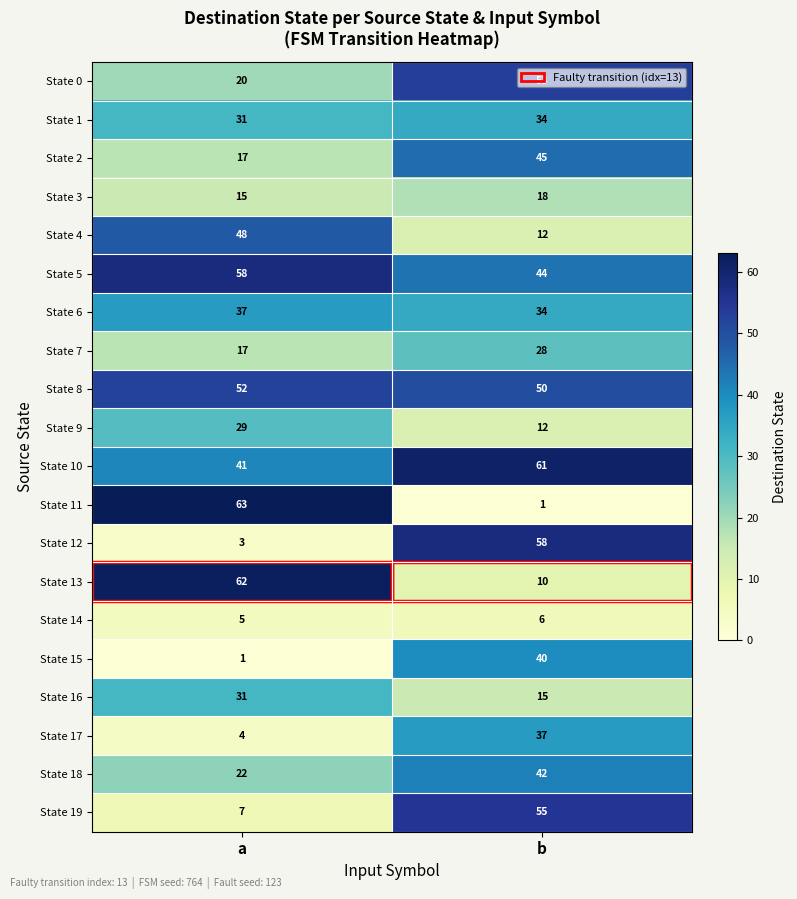

At which label is State 1 closest to 32?

a